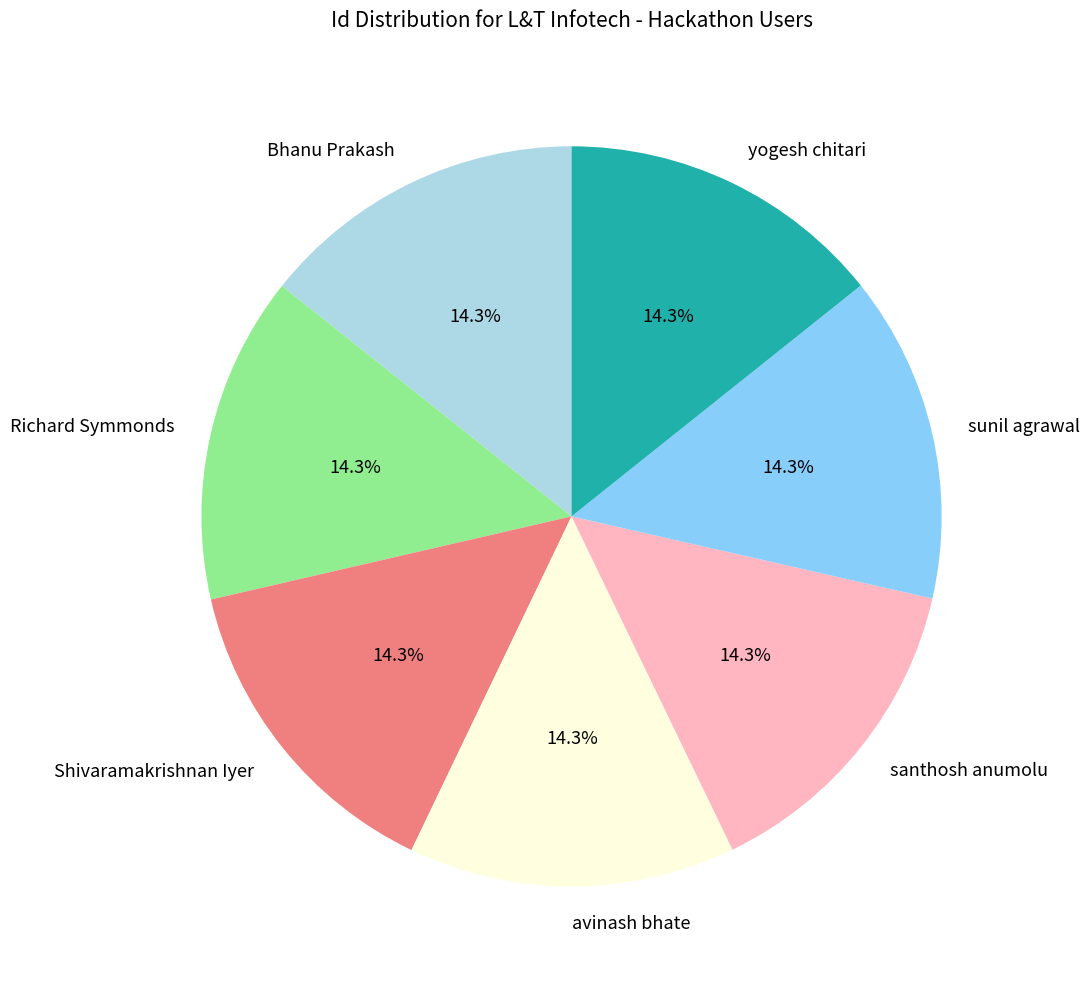

How much of the chart is everything except avinash bhate?

85.7%